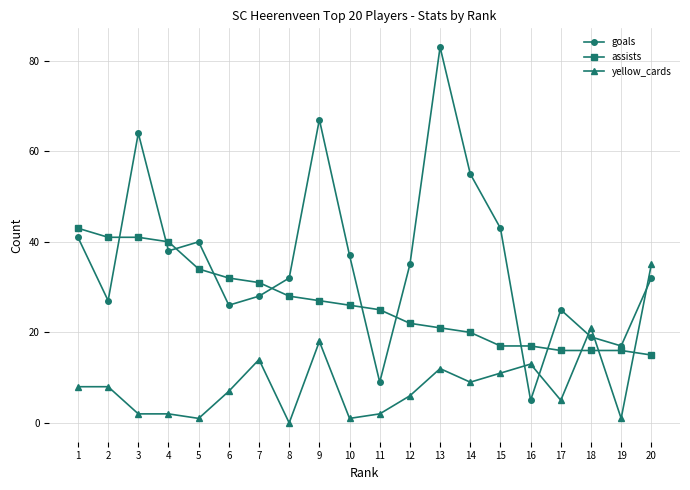

Where do yellow_cards and assists first cross each other?

17 and 18